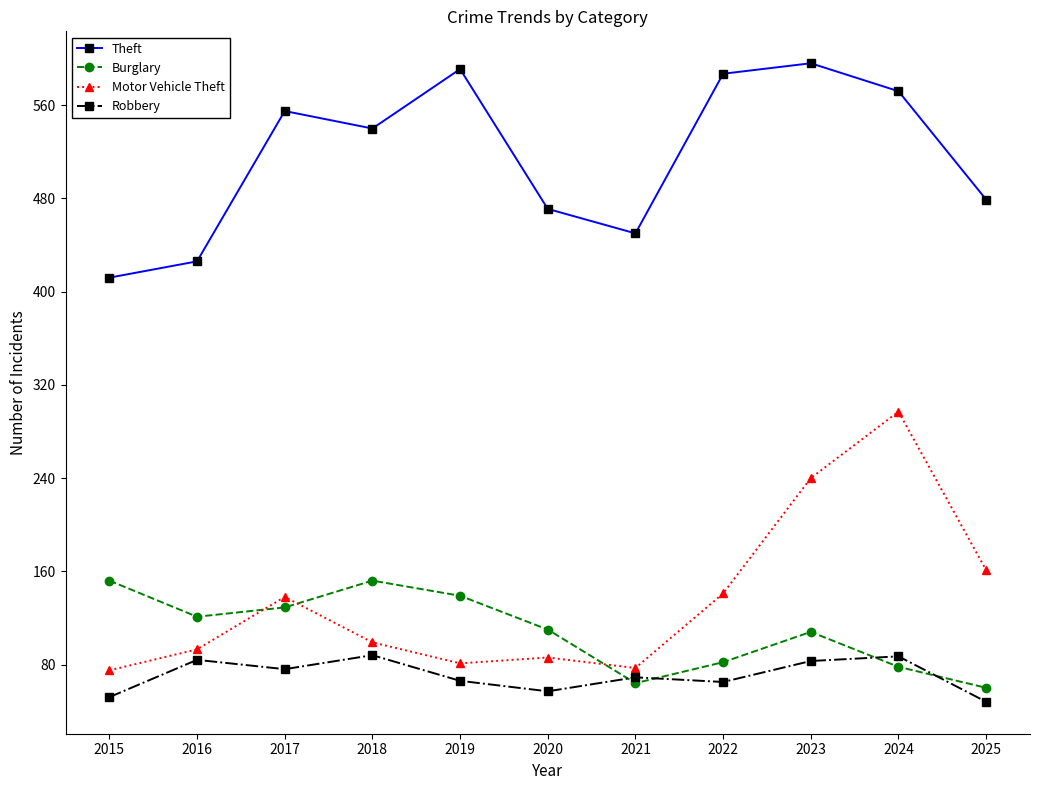

Which series has the widest spread of values?

Motor Vehicle Theft